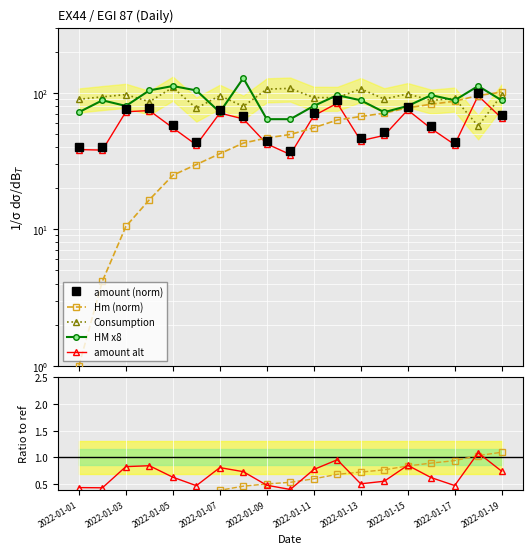

What is the maximum value for amount?

100.0